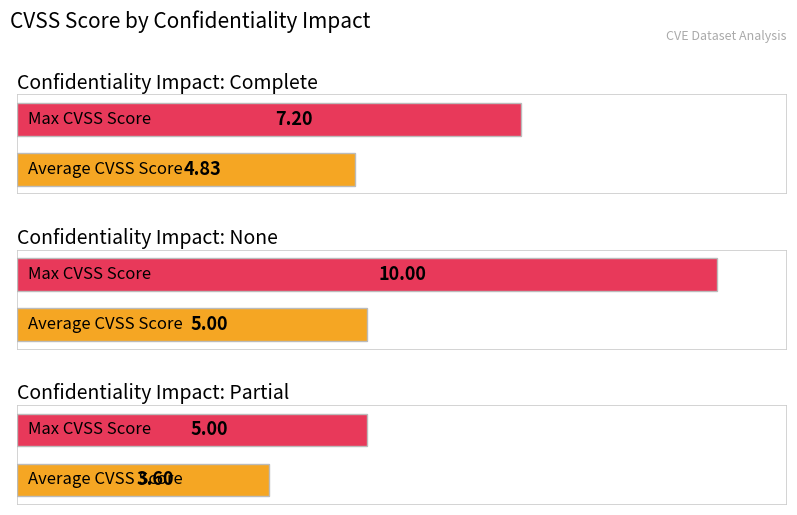

How many categories are shown in the chart?

3